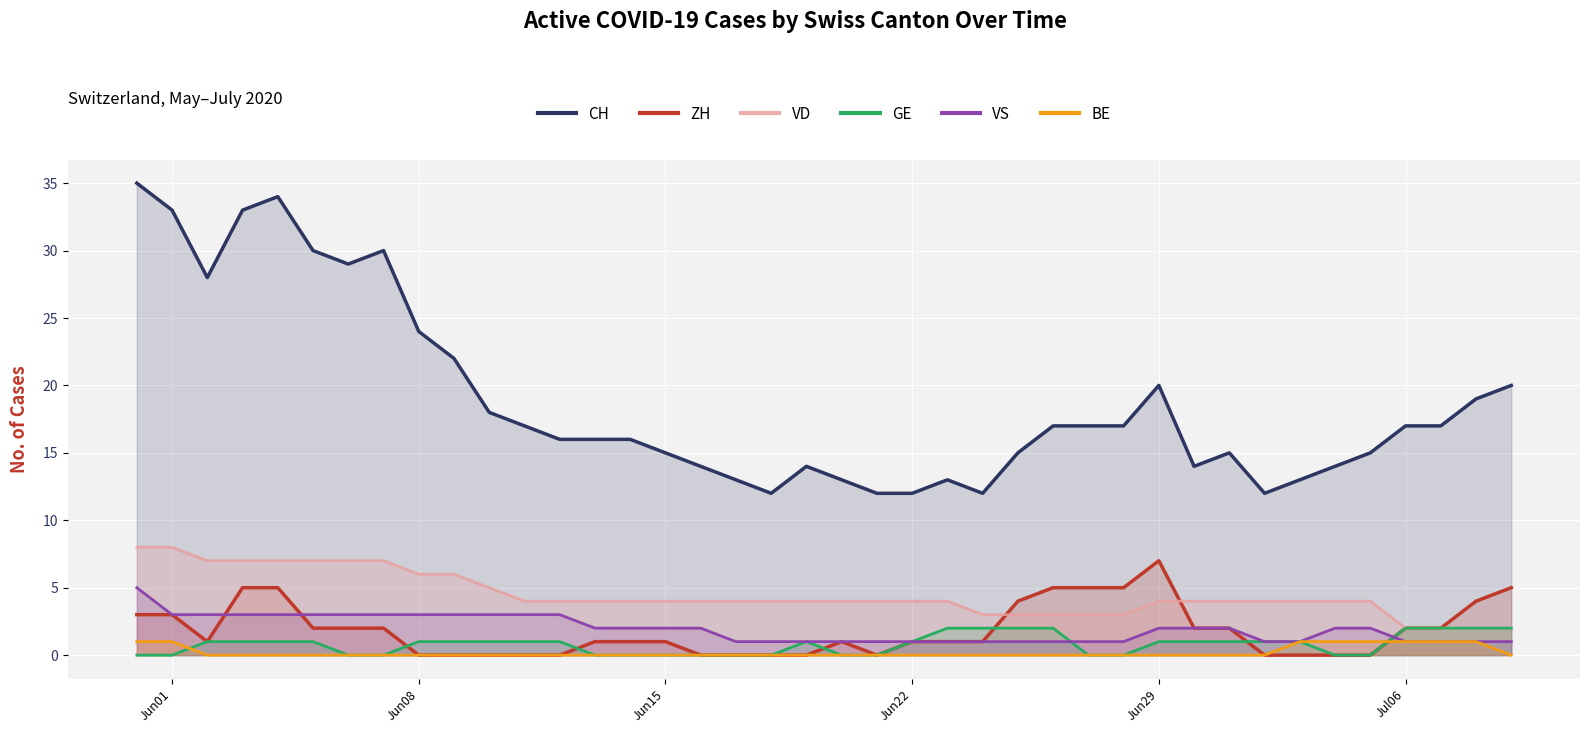

True or false: BE and CH intersect in this chart.

False